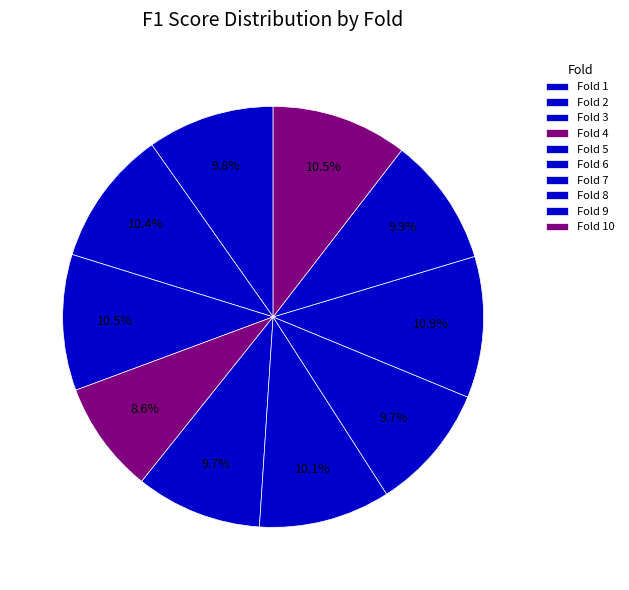

Combined, do Fold 4 and Fold 6 account for over 50%?

No